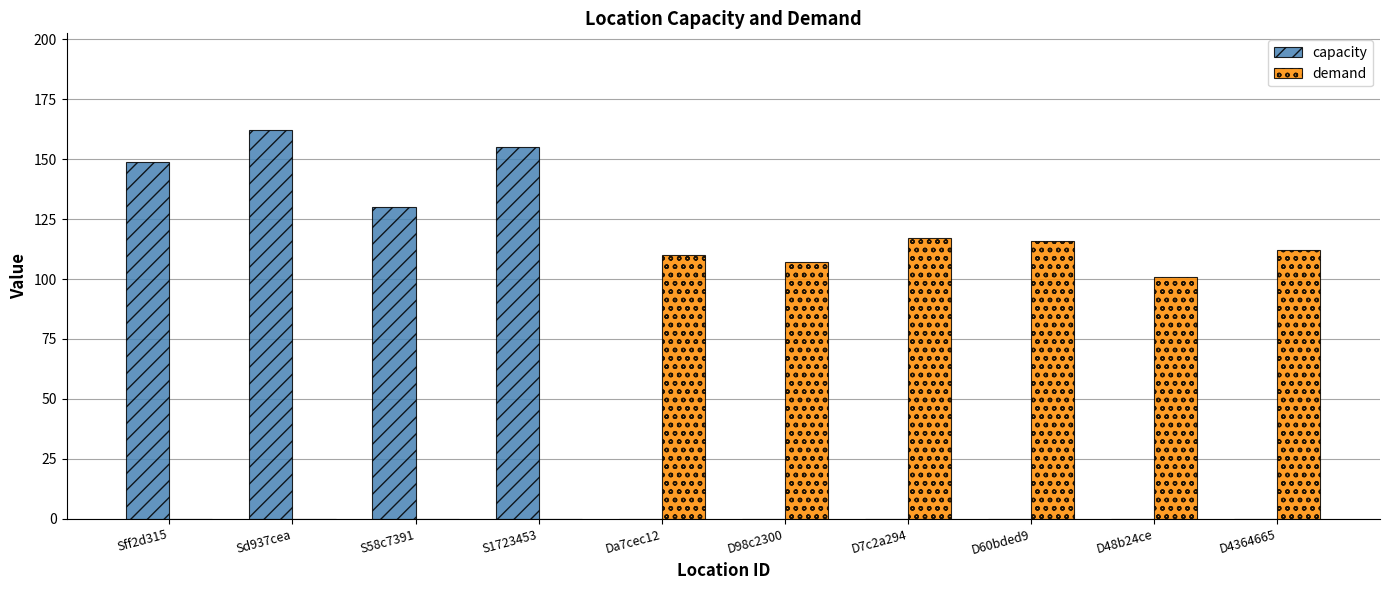

What is the average value of the demand series?

66